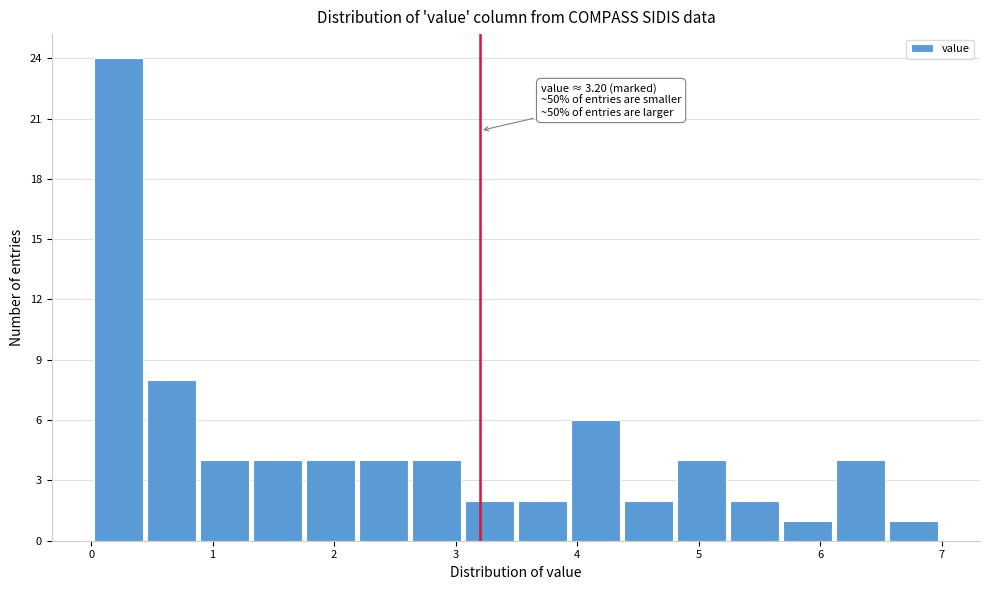

Which range on the x-axis has the tallest bar?

0.0 to 0.4